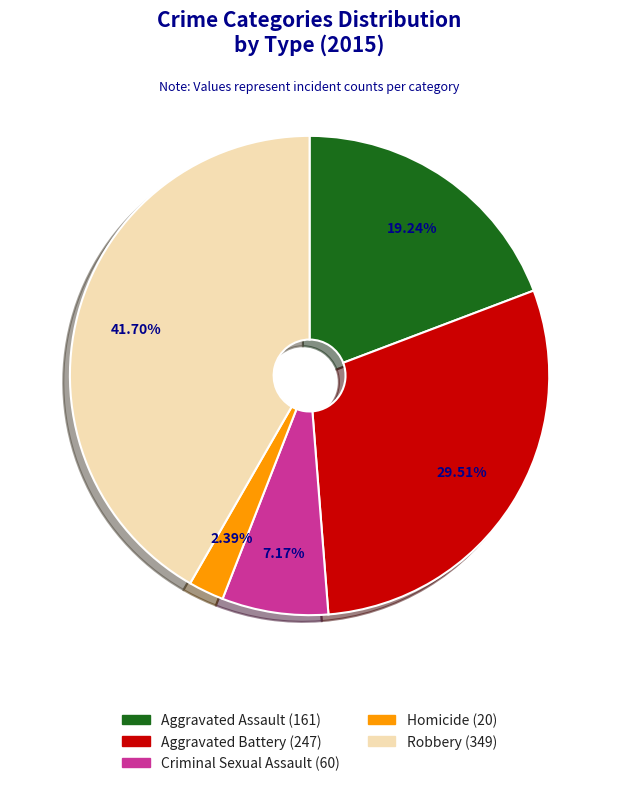

Is there any slice that represents more than half of the pie?

No